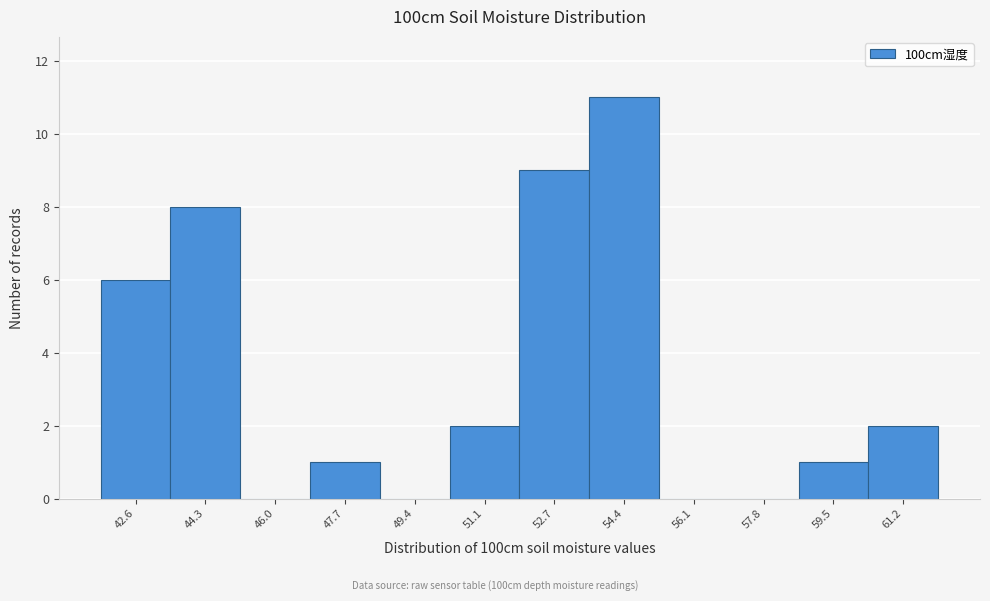

Reading right to left, transcribe all the data shown in this chart.

61.2=2	59.5=1	57.8=0	56.1=0	54.4=11	52.7=9	51.1=2	49.4=0	47.7=1	46.0=0	44.3=8	42.6=6